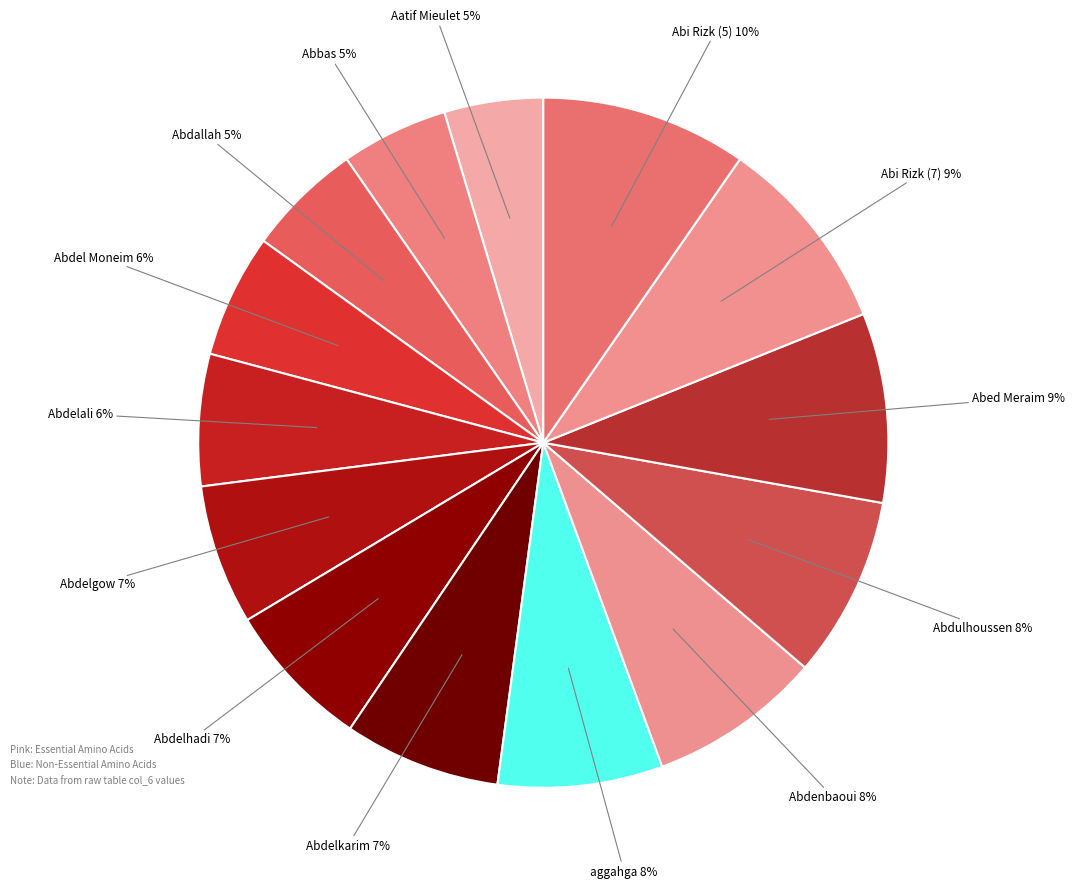

To the nearest percent, what percentage of the pie is aggahga?

8%